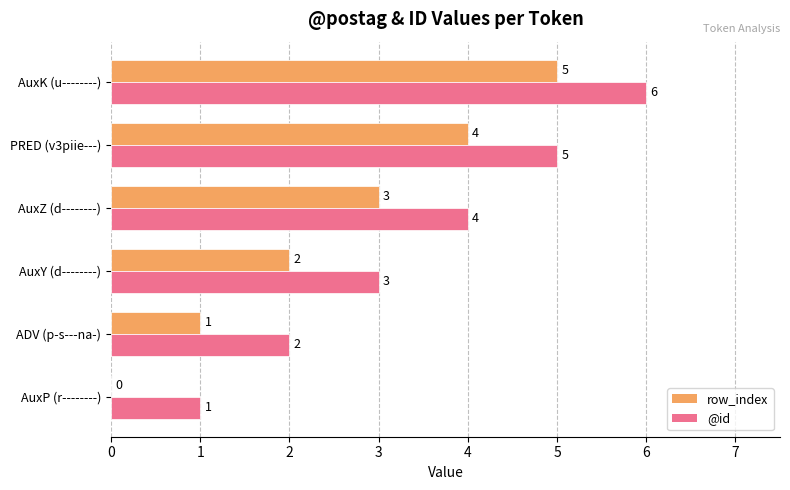

What is the sum of the @id values at AuxY (d--------) and ADV (p-s---na-)?

5